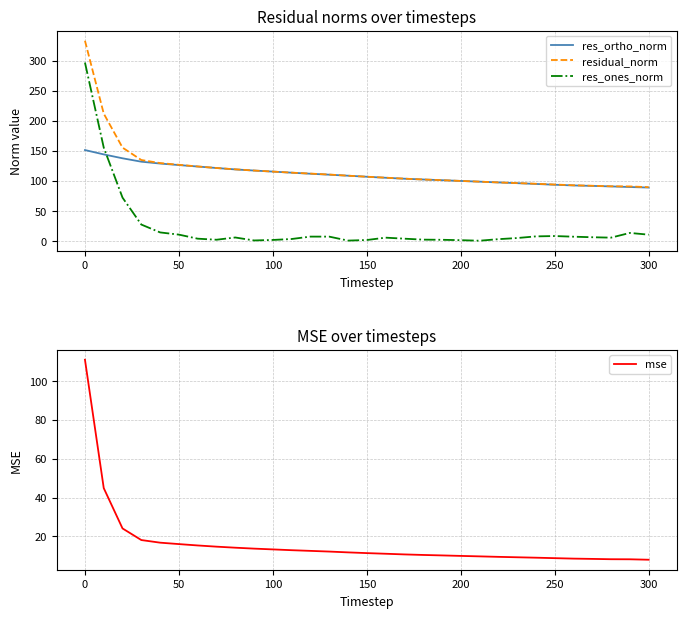

How many data points does each series have?

31